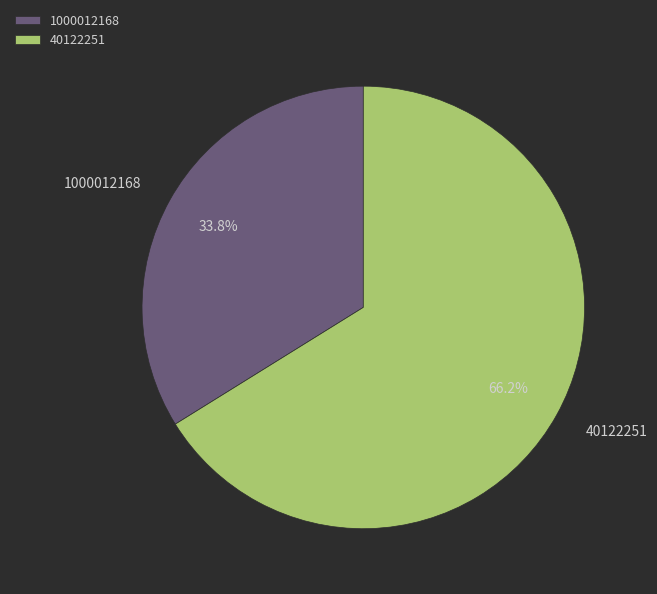

Is 40122251 the majority of the pie?

Yes